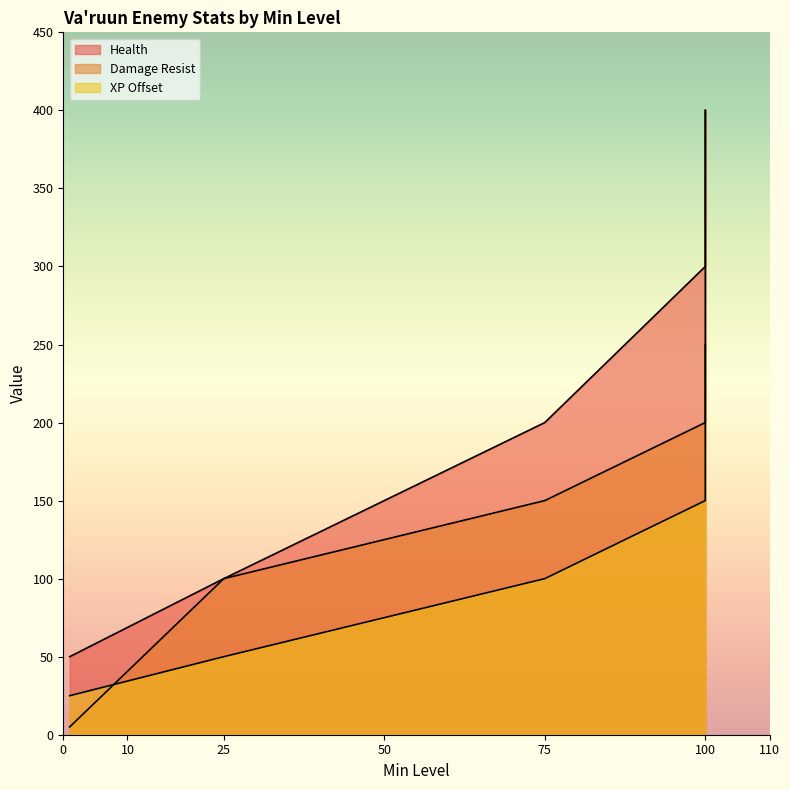

What is the greatest value displayed?

400